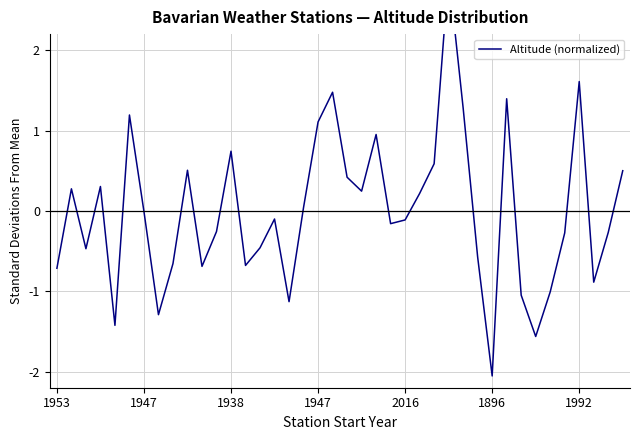

Approximately how many times larger is the value at 20 compared to 19?

0.3